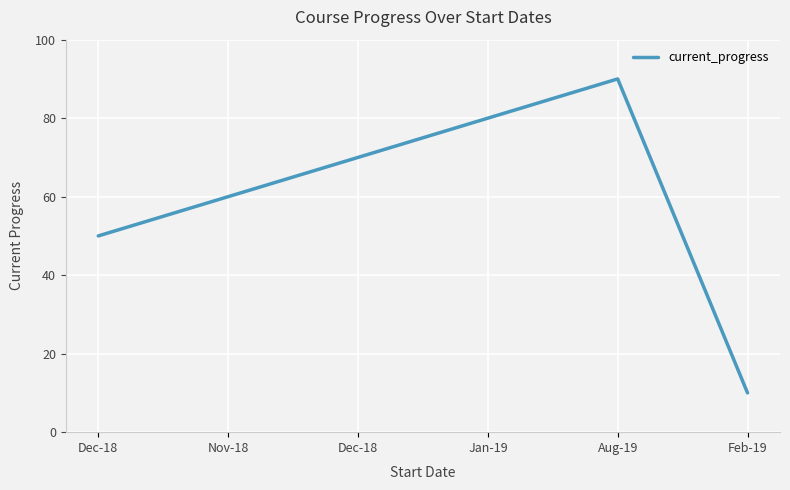

What is the difference between the maximum and minimum values?

80